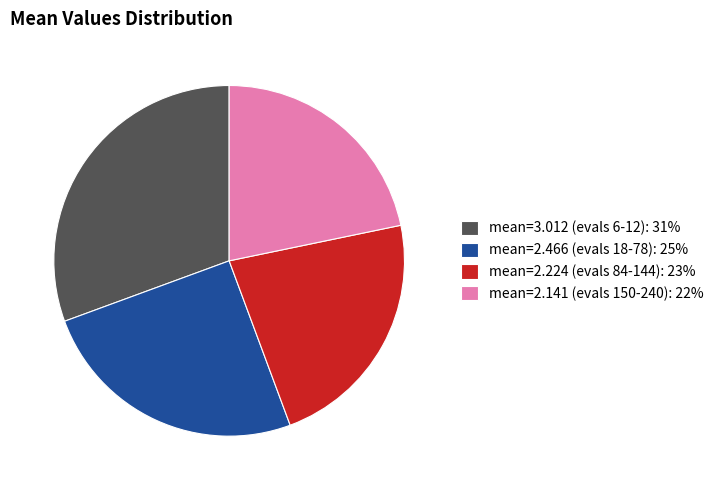

Count the number of slices in the pie.

4